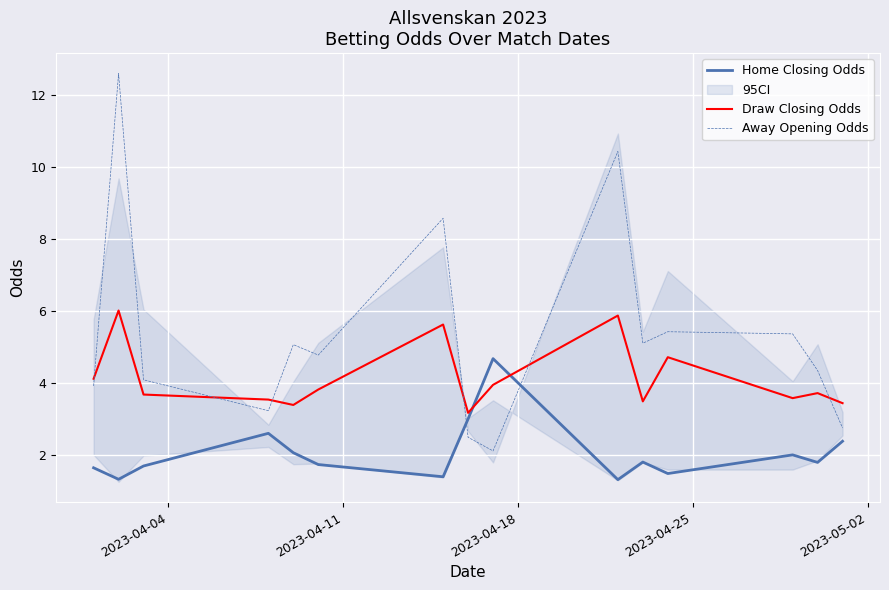

What is the value of the Home Closing Odds point at the 2nd from the left?

1.3